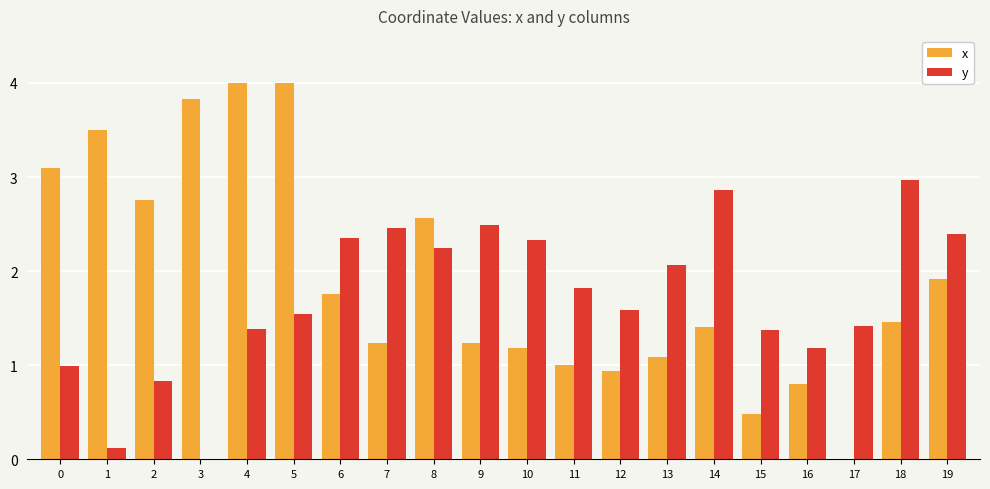

What is the maximum value shown in the chart?

4.0